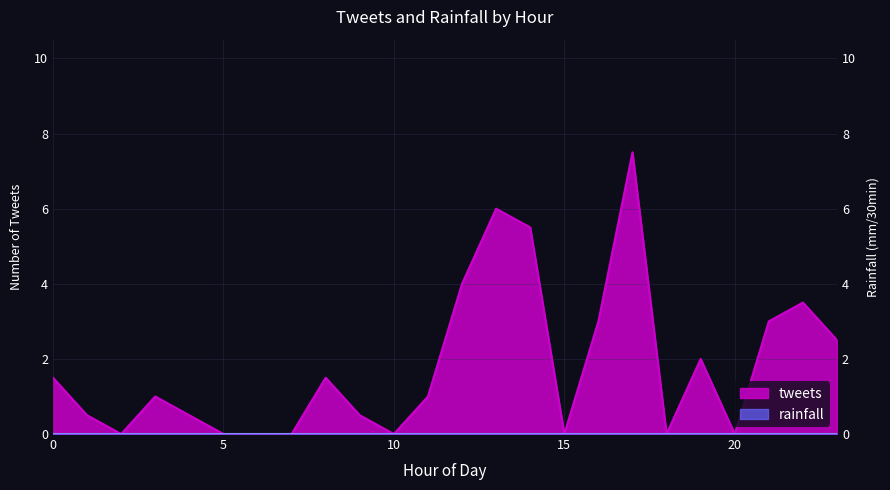

Rank the categories by value from highest to lowest.

17, 13, 14, 12, 22, 16, 21, 23, 19, 0, 8, 3, 11, 1, 4, 9, 2, 5, 6, 7, 10, 15, 18, 20